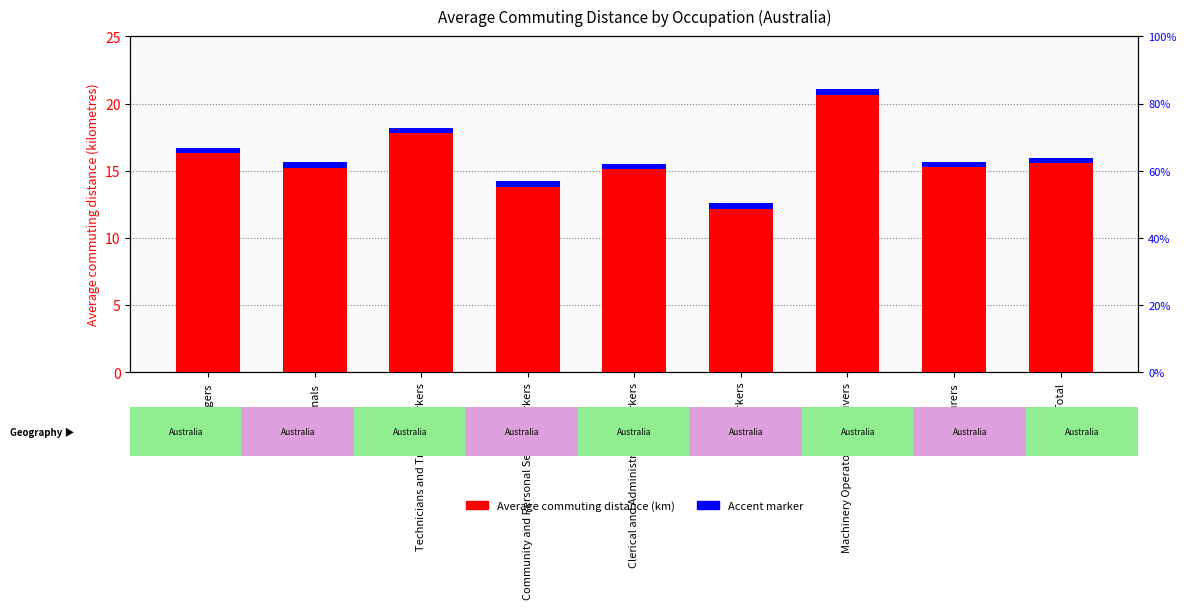

What is the difference between the maximum and minimum values in the Average commuting distance (kilometres) series?

8.5